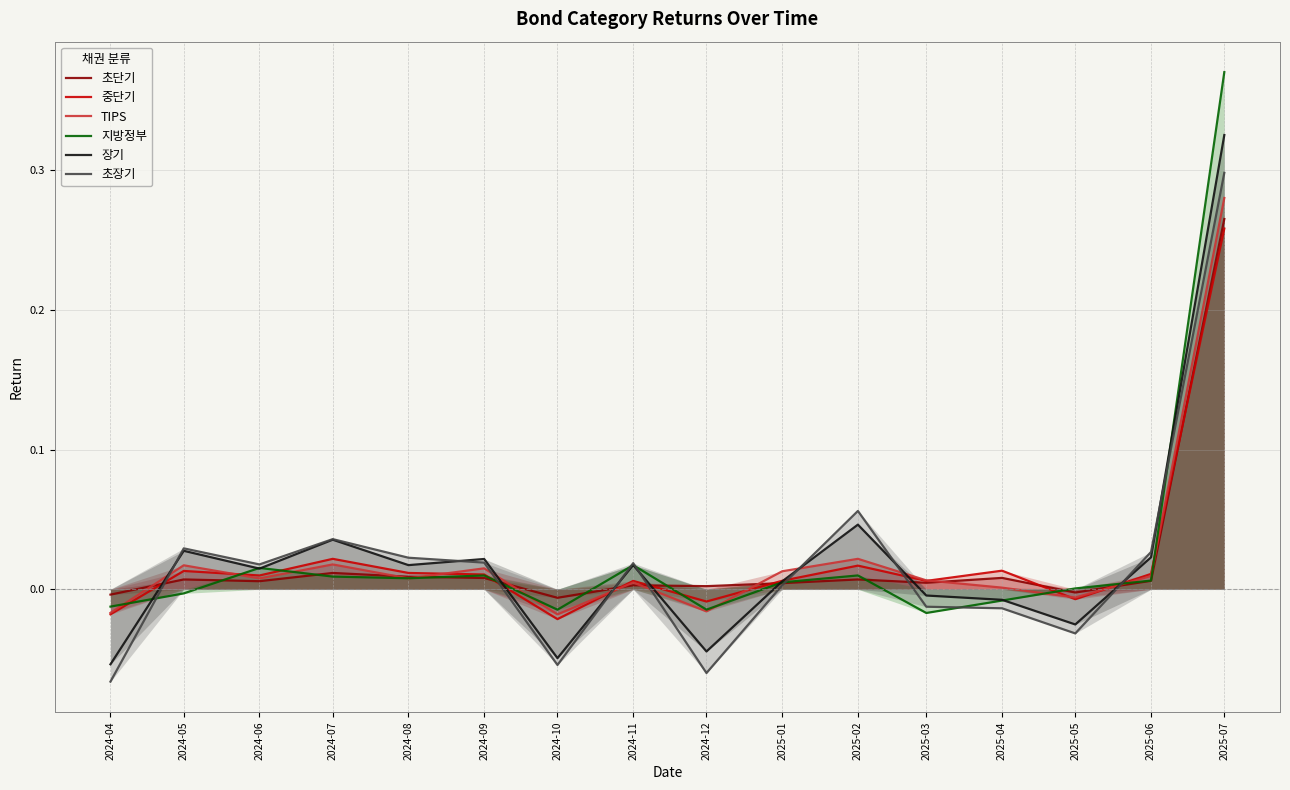

At how many categories does at least one series exceed 0?

14